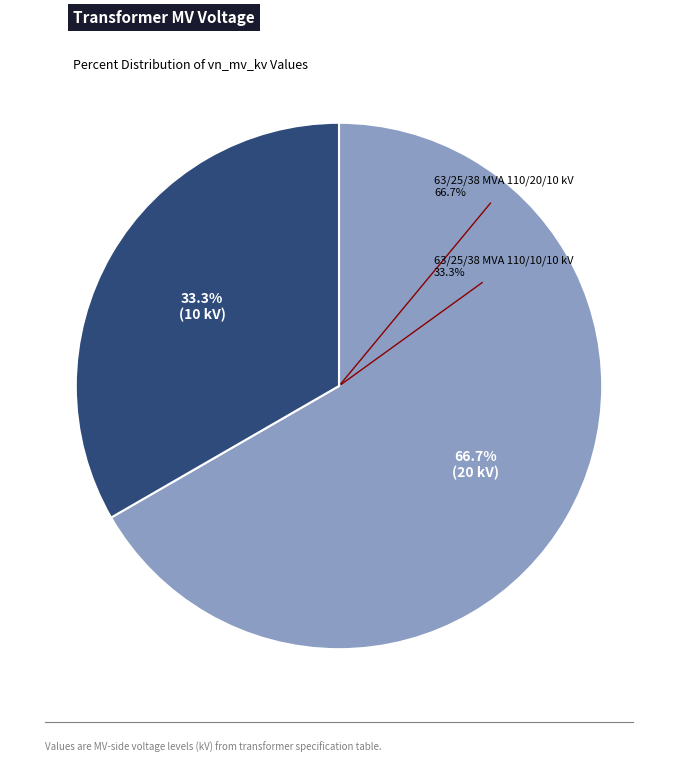

What percentage is the 63/25/38 MVA 110/10/10 kV slice, to the nearest percent?

33%